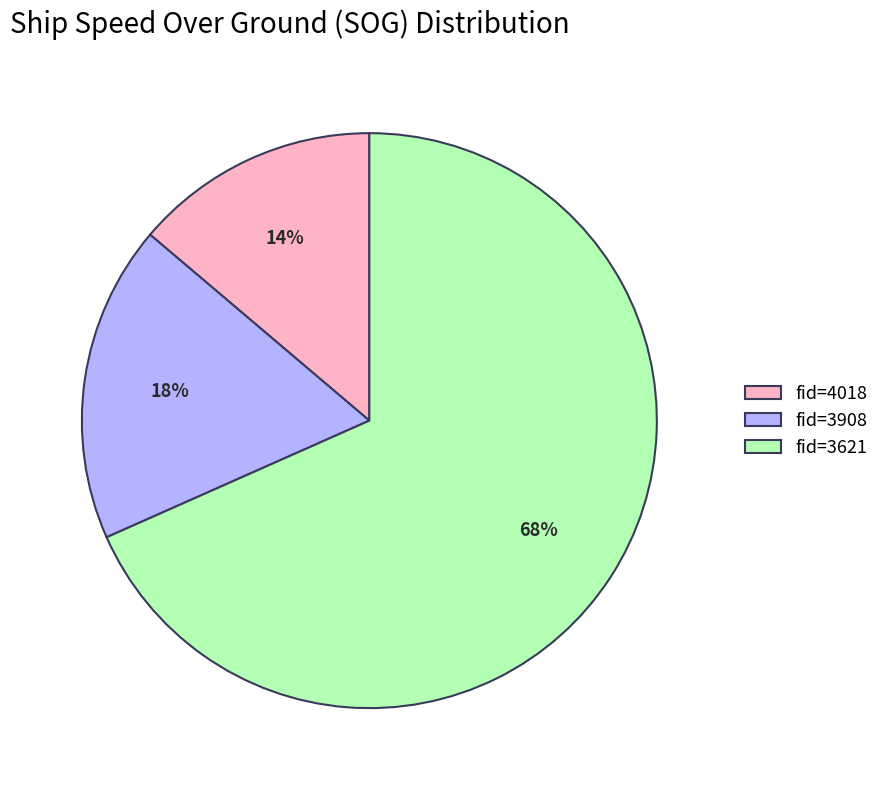

Which slice is the smallest?

fid=4018